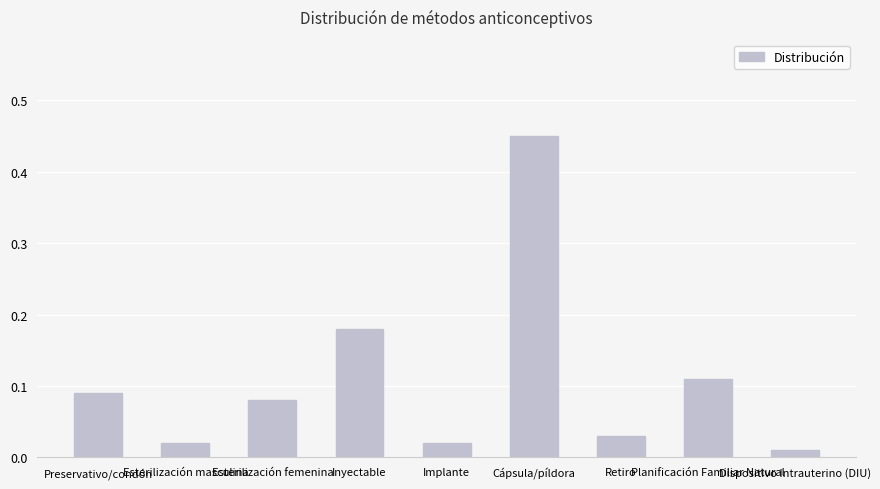

Where is the data nearest to the value 0?

Dispositivo Intrauterino (DIU)